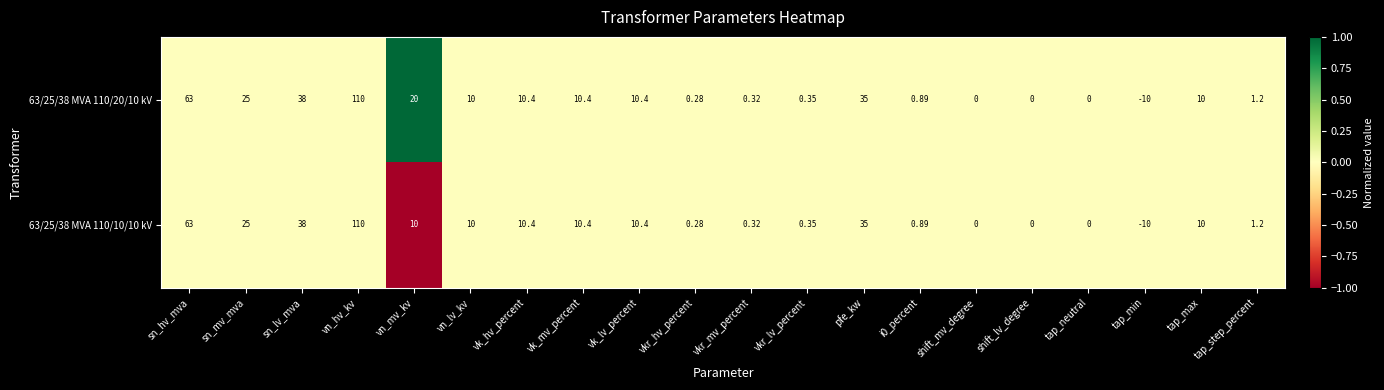

At which category is the sum across all series the highest?

vn_hv_kv